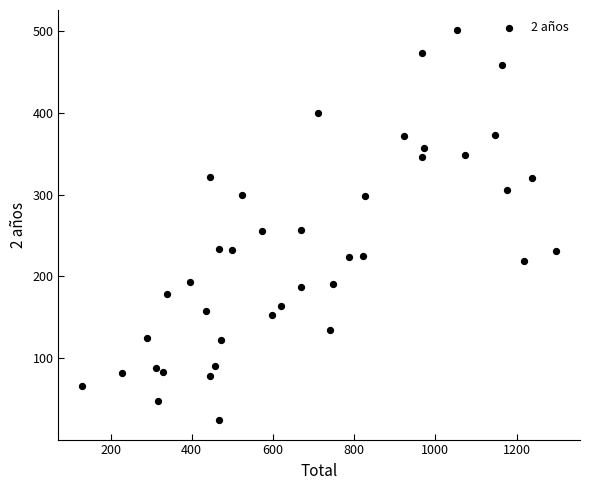

What is the range of Y values (max minus min)?

478